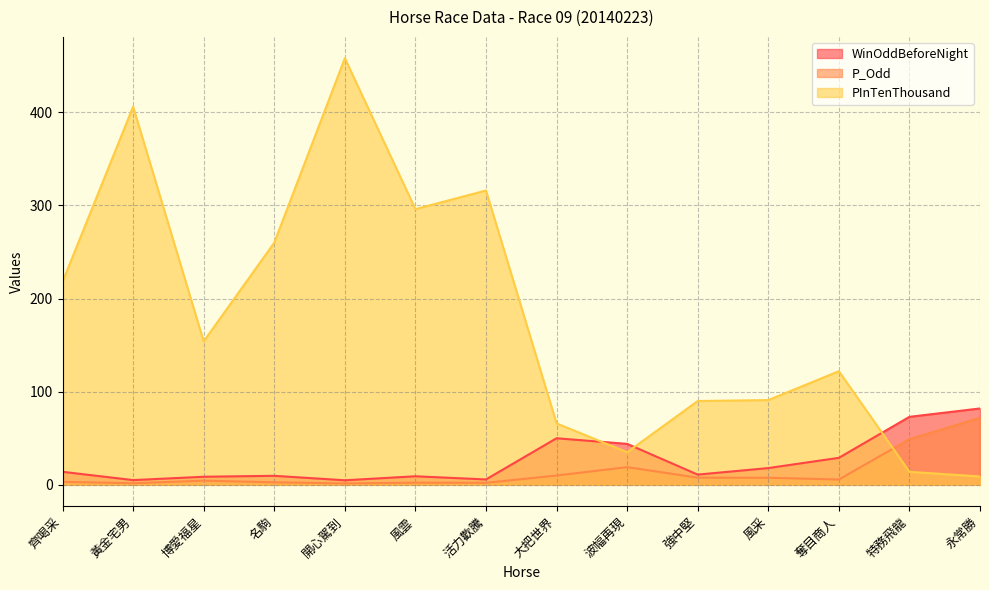

Which category has the lowest value across all series?

開心駕到